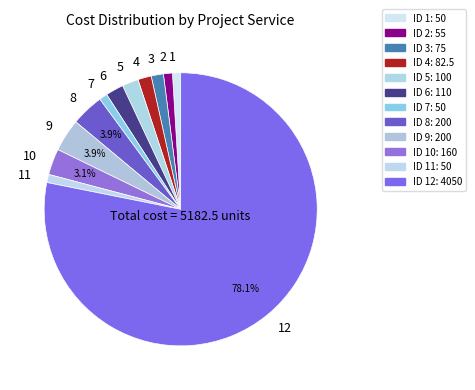

To the nearest percent, what is the difference between the largest and smallest slice percentages?

77%